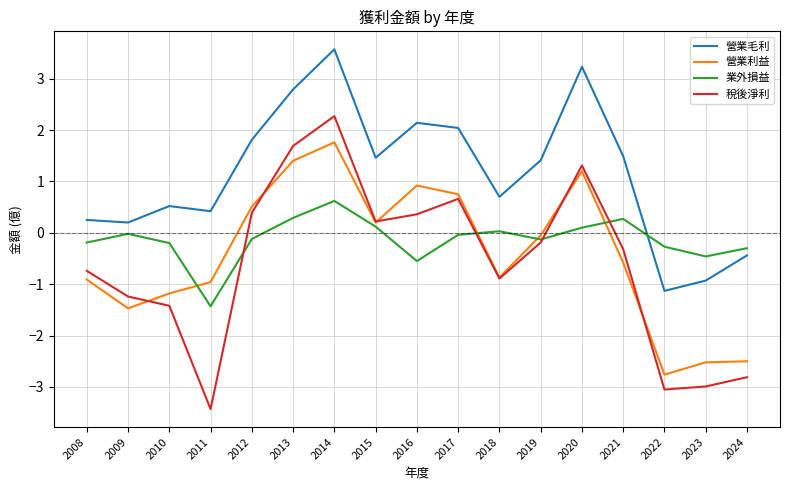

Does the chart have visible grid lines?

Yes